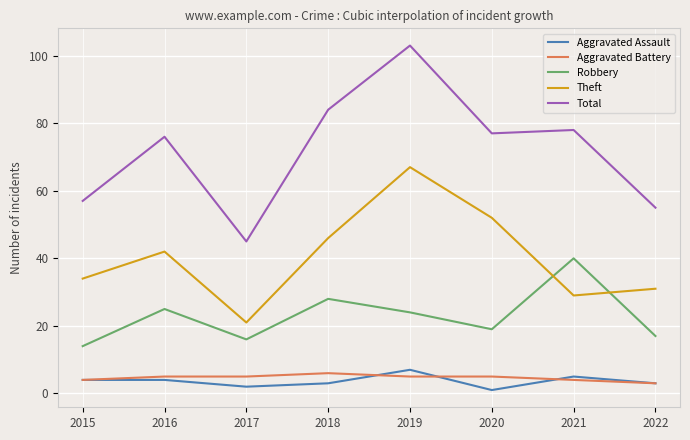

True or false: Aggravated Battery and Robbery intersect in this chart.

False